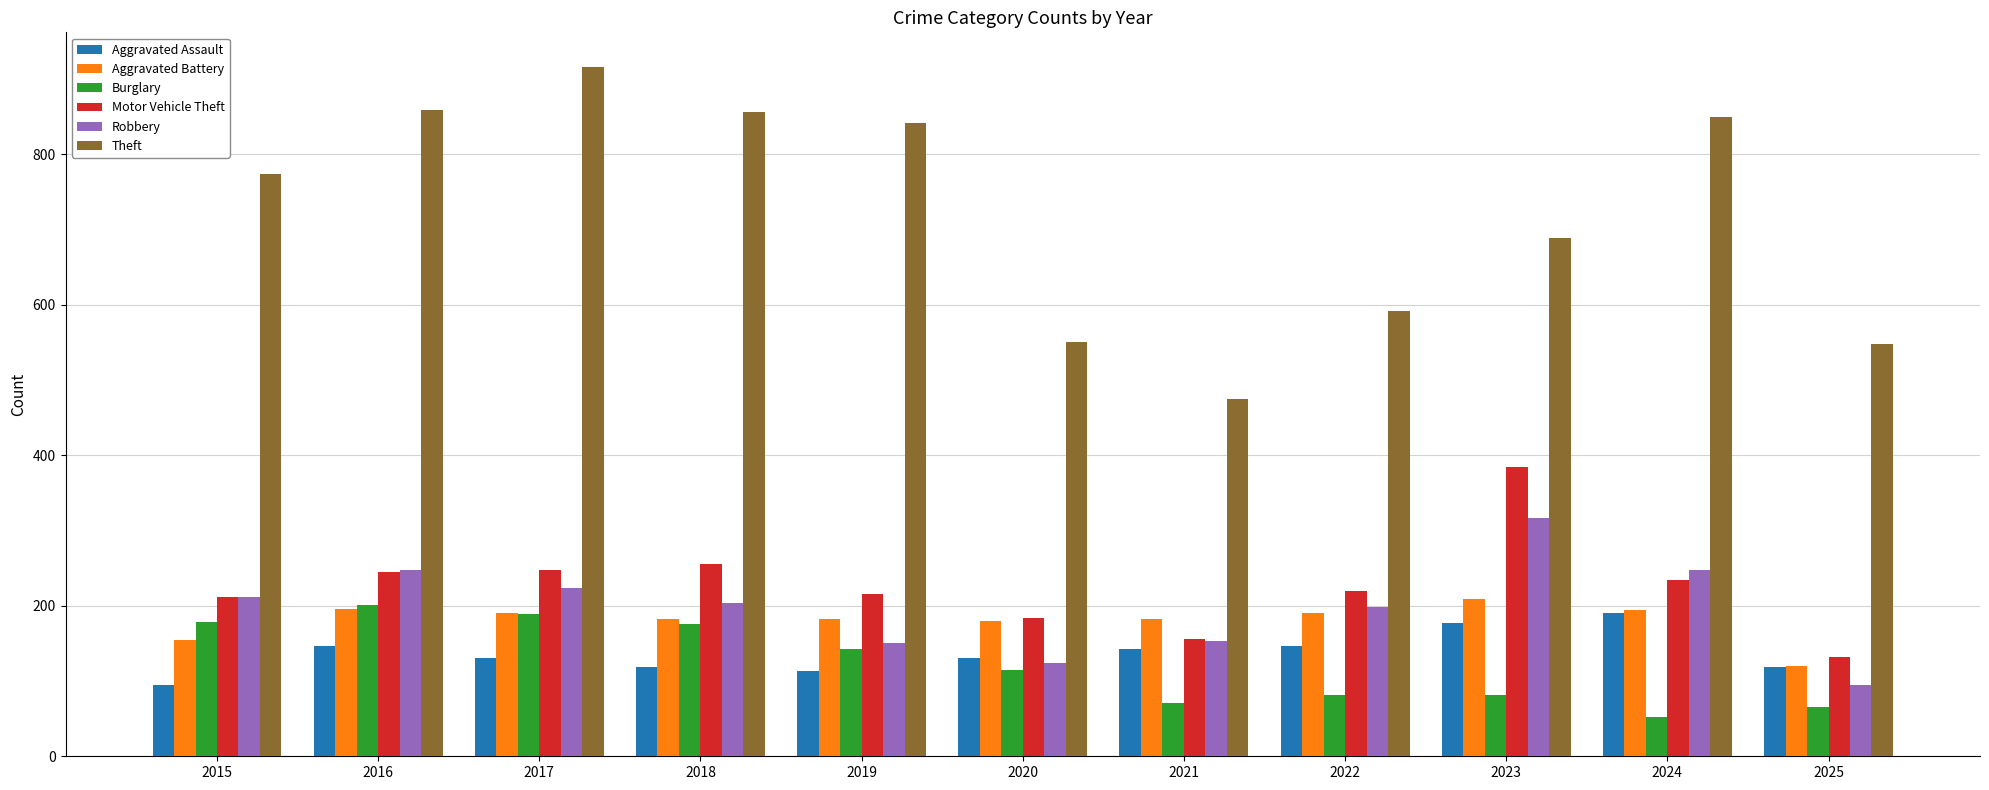

Which series has the largest range (max minus min)?

Theft